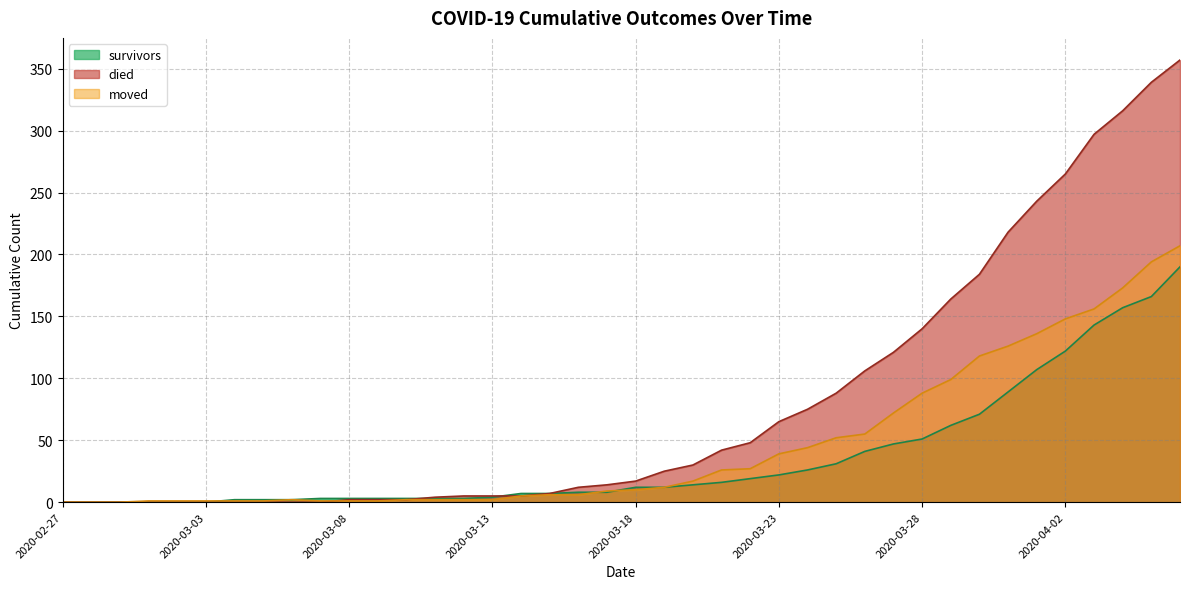

Is the value of survivors at 2020-03-31 greater than the value of moved at 2020-03-28?

Yes